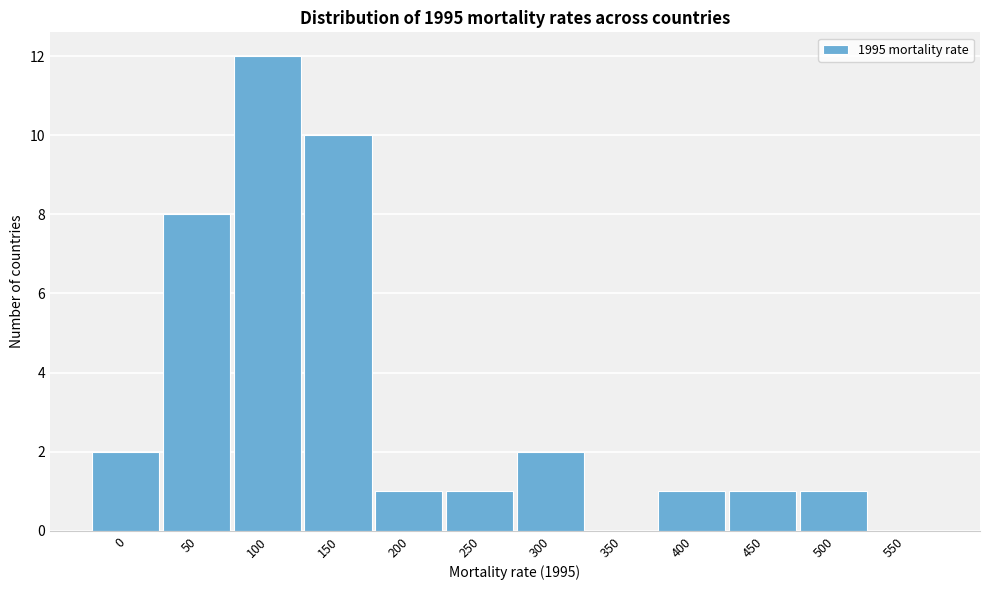

Reading right to left, extract all data points from this chart.

550=0	500=1	450=1	400=1	350=0	300=2	250=1	200=1	150=10	100=12	50=8	0=2